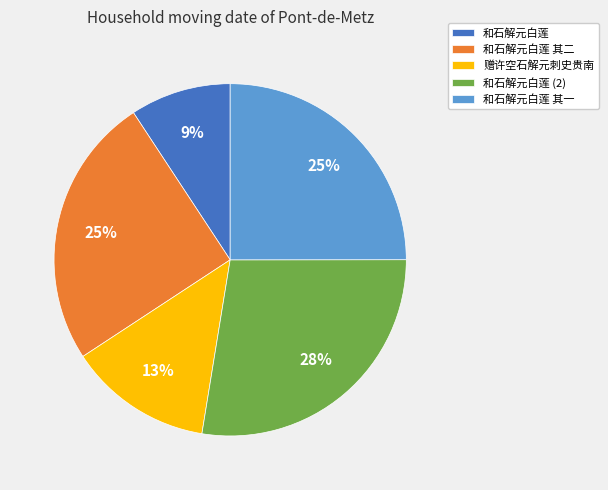

Do 和石解元白莲 其一 and 和石解元白莲 together represent more than half of the pie?

No